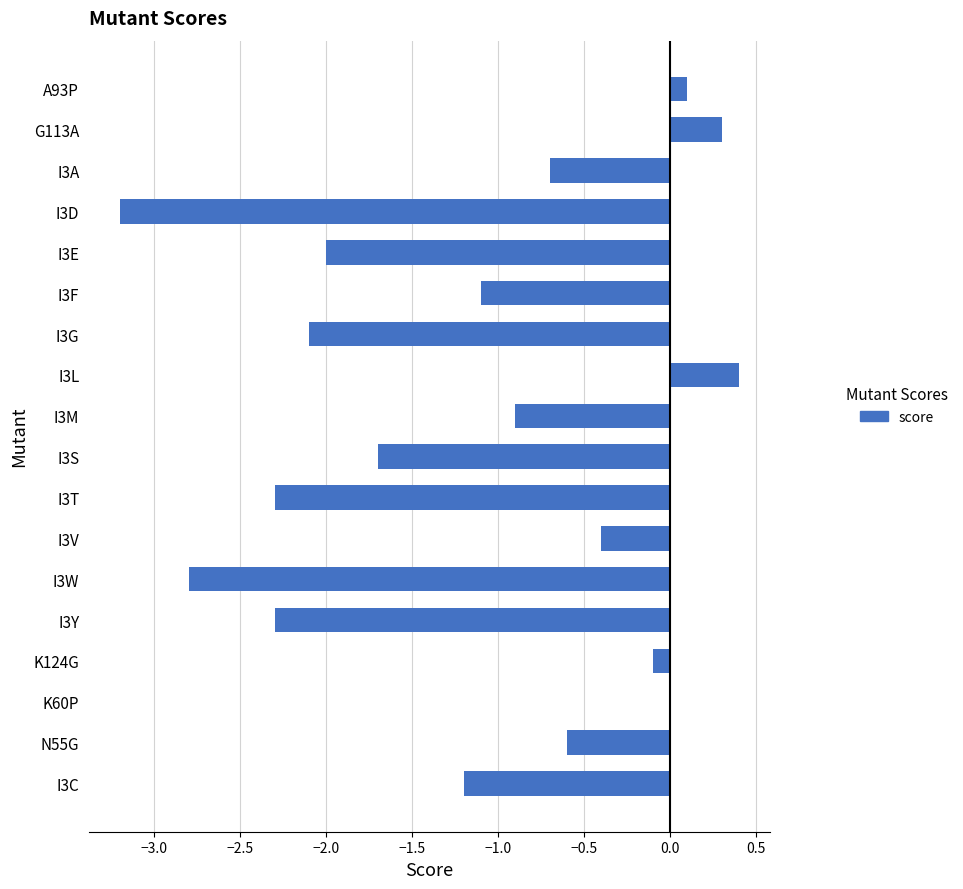

What is the sum of the values at I3F and I3E?

-3.1